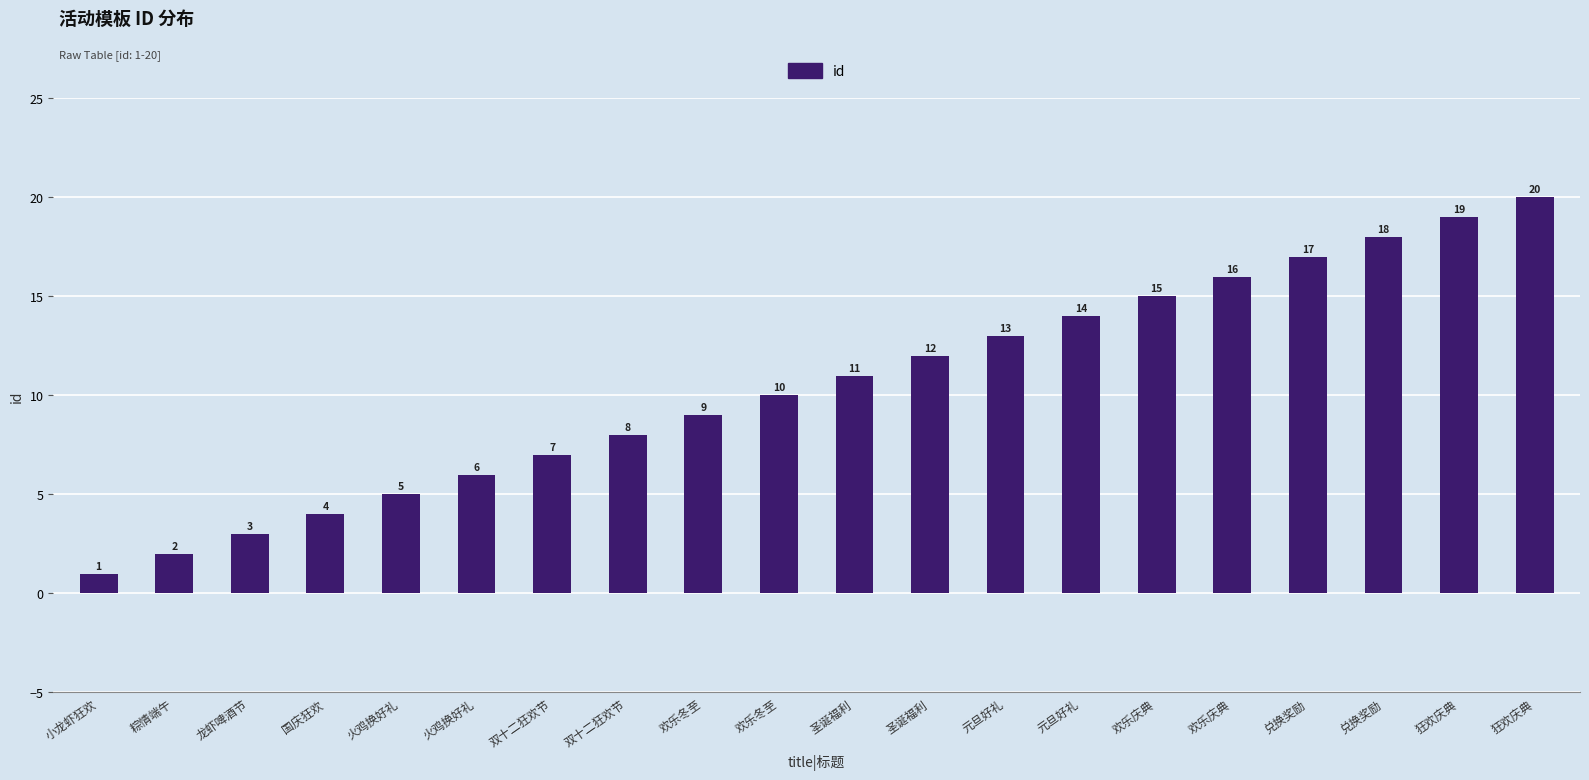

Count the number of data series in this chart.

1